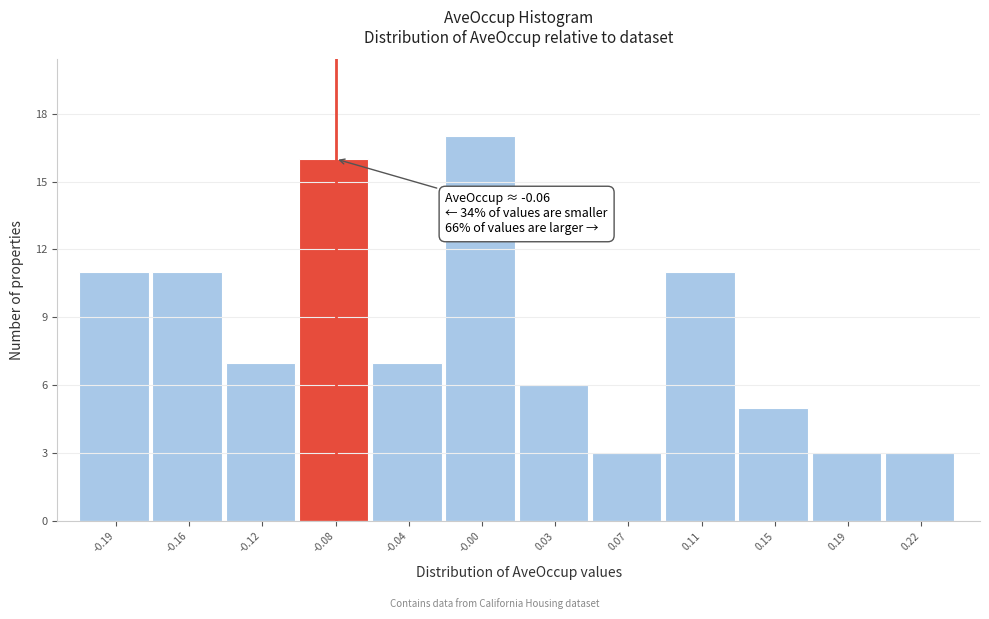

Reading right to left, list all the values displayed in this chart.

3	3	5	11	3	6	17	7	16	7	11	11